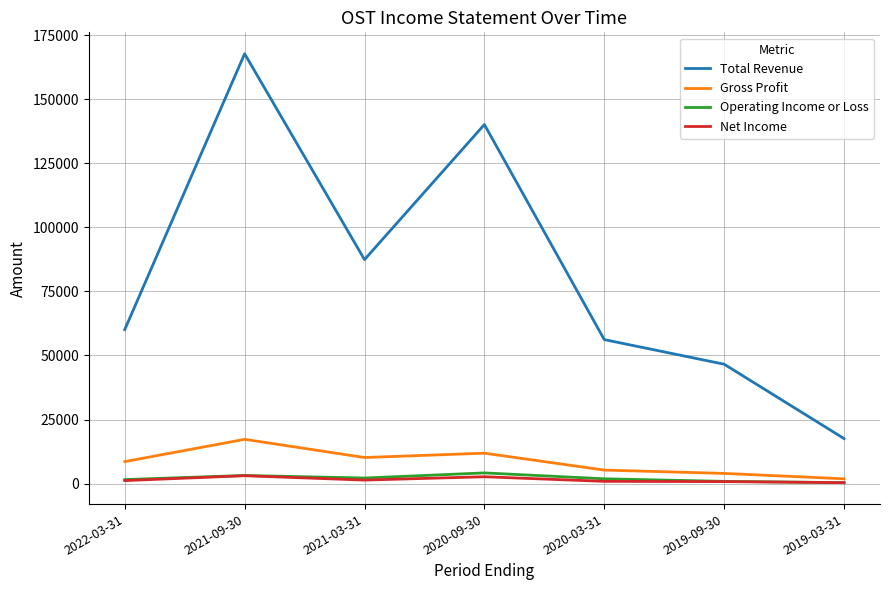

Count the Operating Income or Loss values in the range 900 to 3200.

5